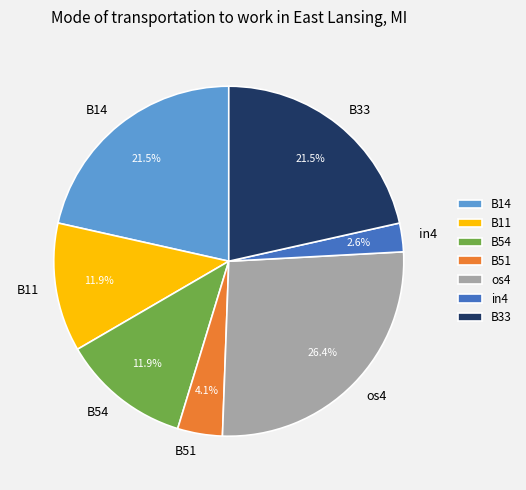

How much of the chart is everything except B51?

95.9%